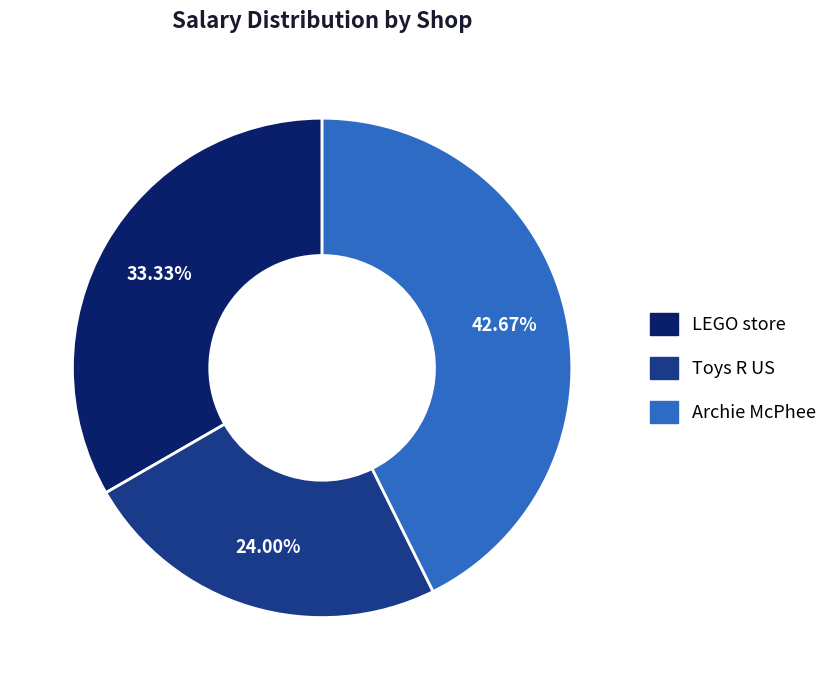

How many segments does this pie chart have?

3